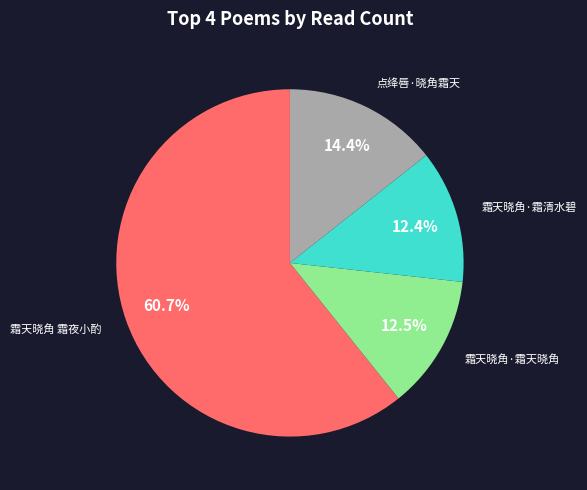

Does any single category account for the majority?

Yes